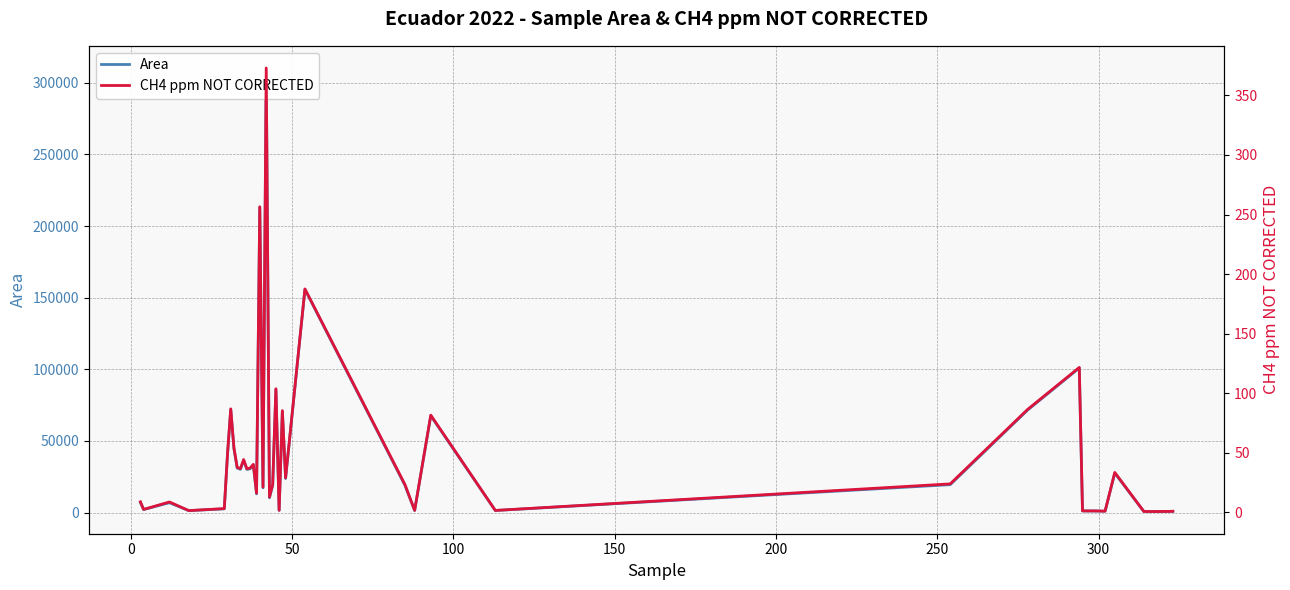

What is the difference between the second highest and second lowest values in the CH4 ppm NOT CORRECTED series?

255.7